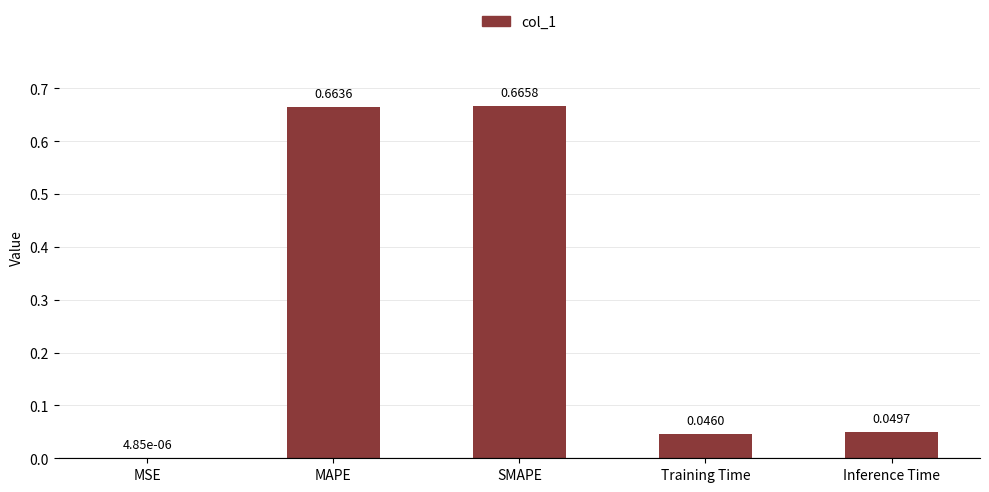

Between Training Time and Inference Time, which is larger?

Inference Time